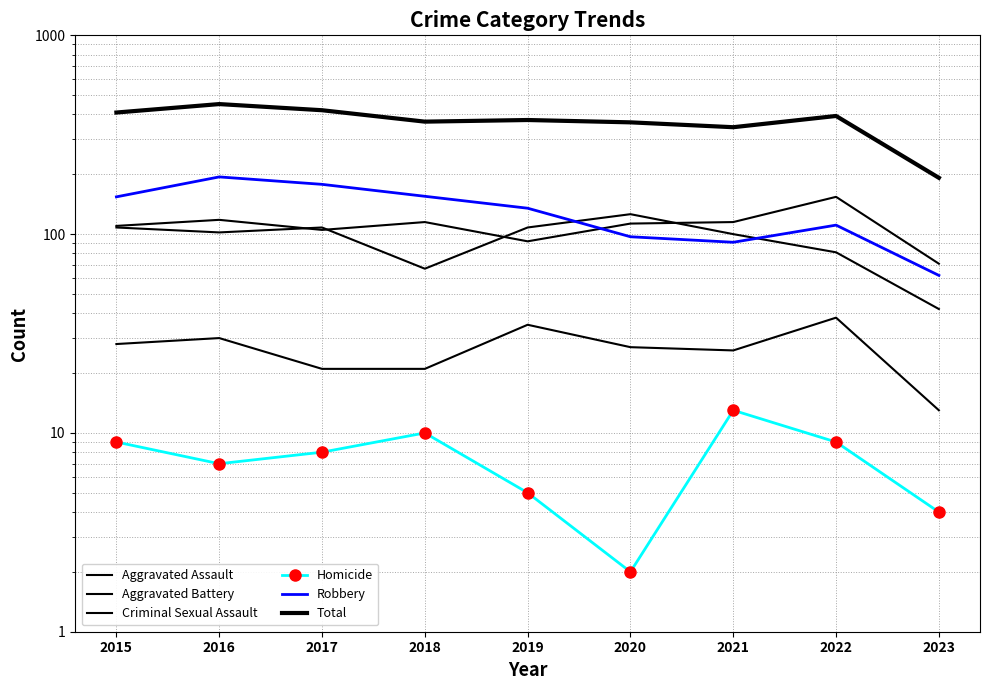

Rank the categories by Aggravated Battery value from lowest to highest.

2023, 2018, 2022, 2021, 2016, 2015, 2017, 2019, 2020